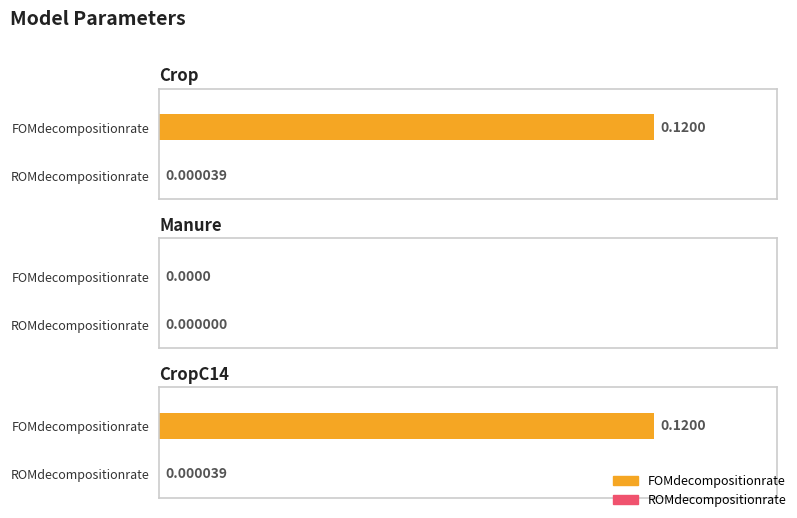

What is the difference between the highest and lowest values at CropC14?

0.1